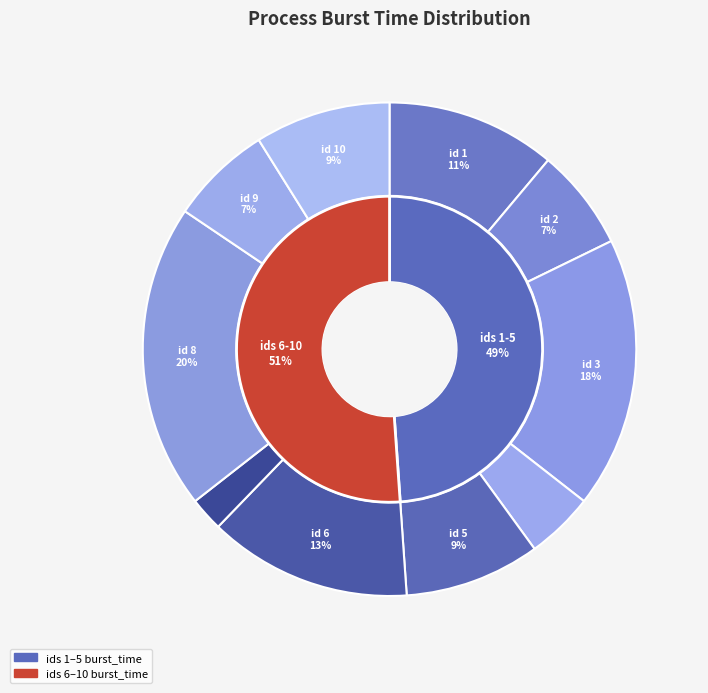

Is 10 the majority of the pie?

No